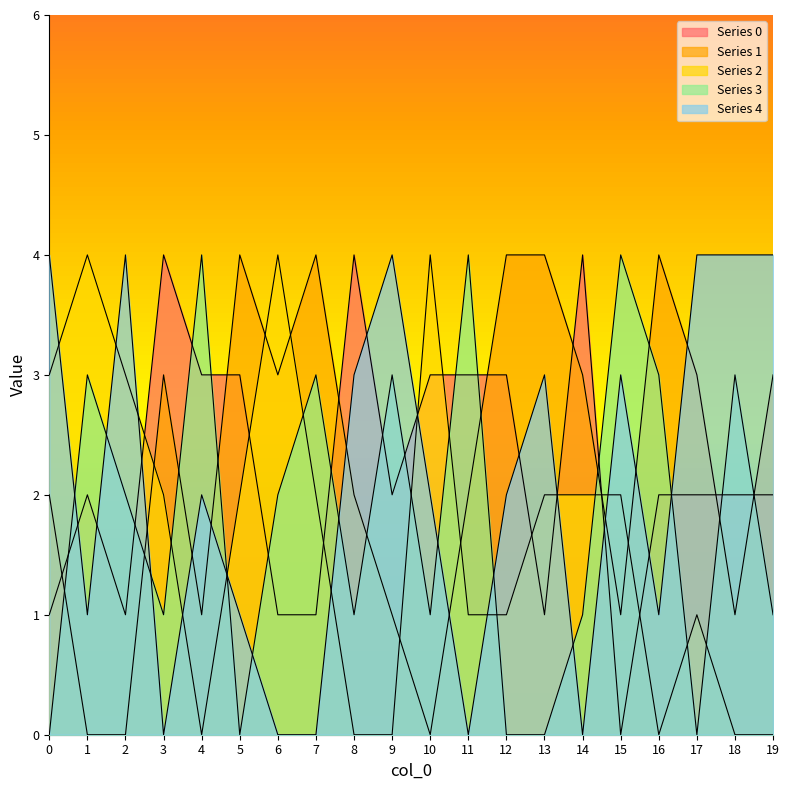

At 9, list the series in order from largest to smallest.

4, 3, 0, 1, 2